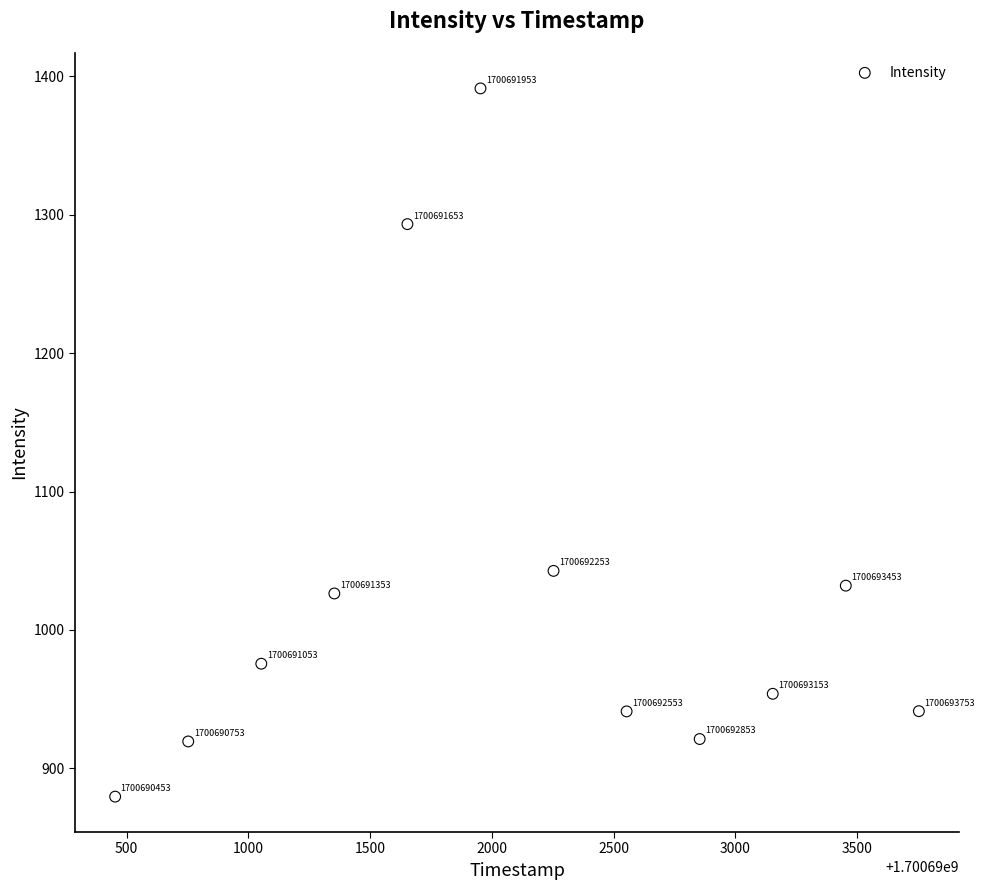

What is the average Y value?

1026.5